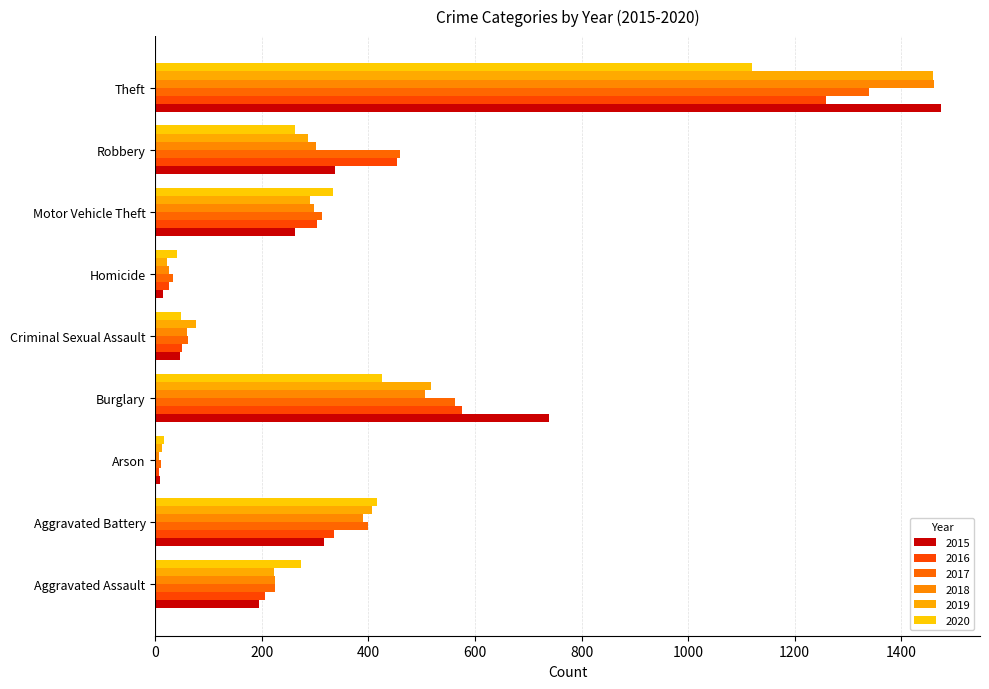

What is the average value of the 2016 series?

358